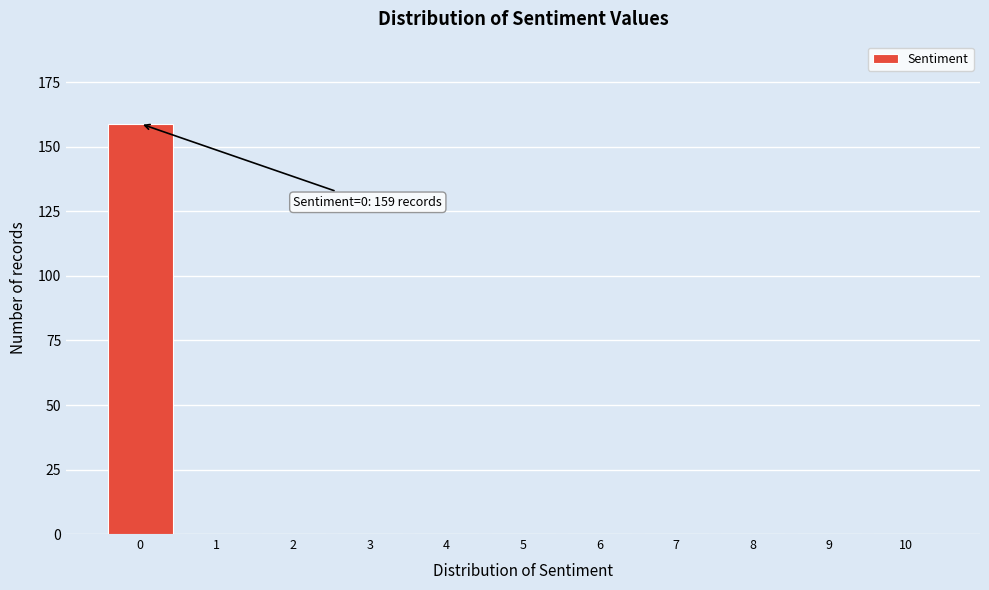

Reading left to right, transcribe all the data shown in this chart.

0=159	1=0	2=0	3=0	4=0	5=0	6=0	7=0	8=0	9=0	10=0